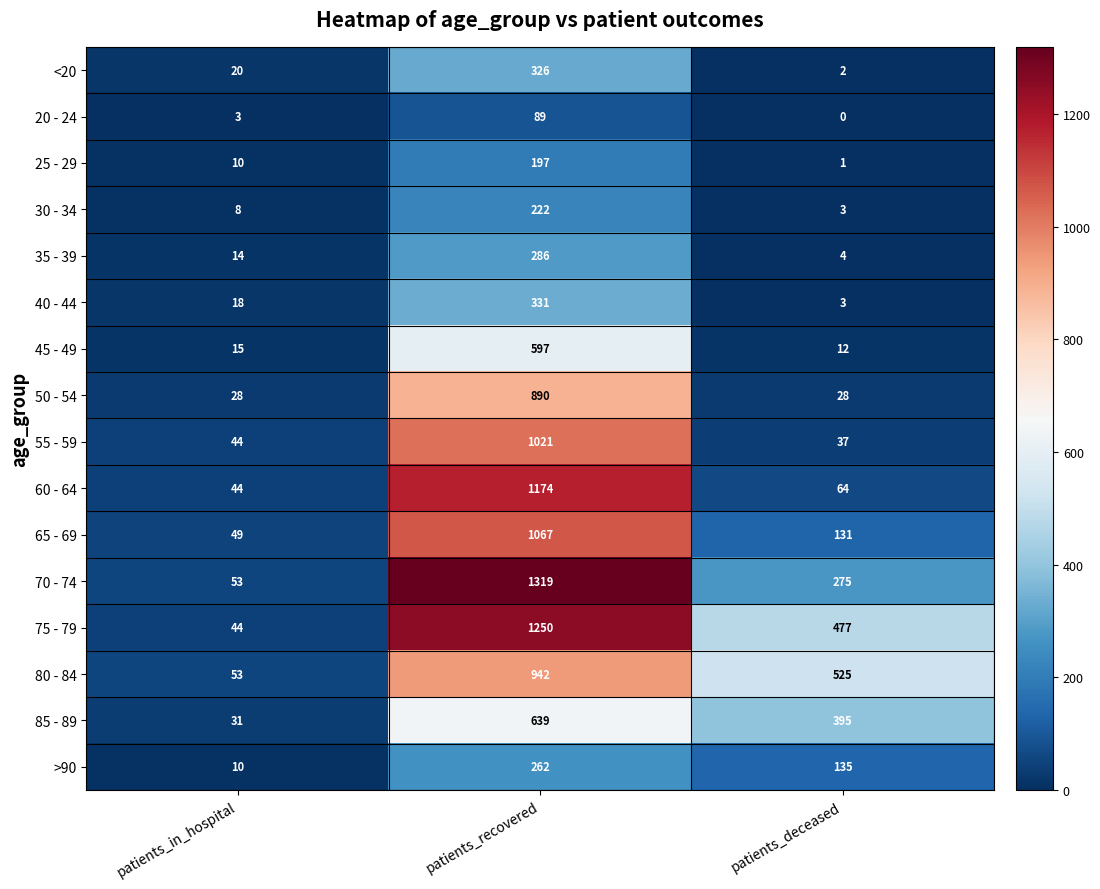

Where does the 85 - 89 series first go above 395?

patients_recovered